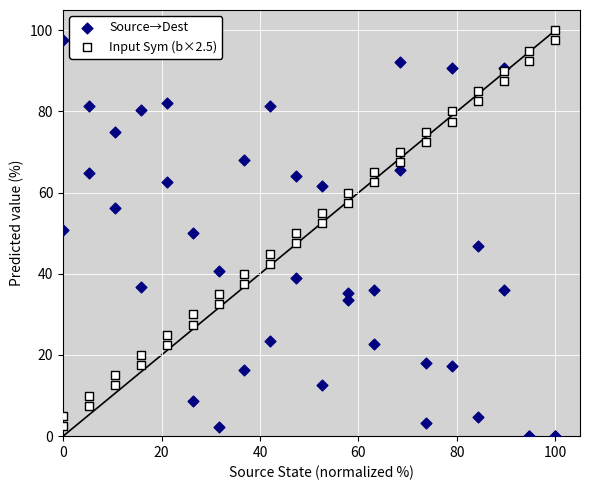

What is the X range (max minus min) for the scatter plot?

100.0